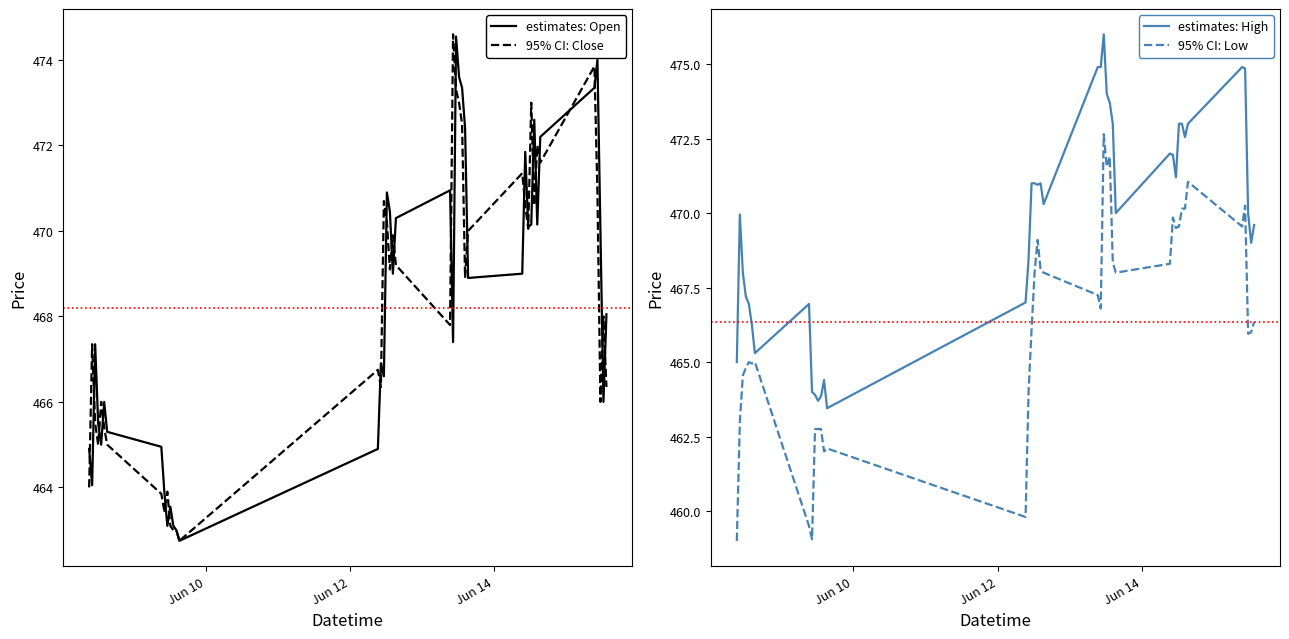

What is the minimum value for 95% CI: Close?

462.8